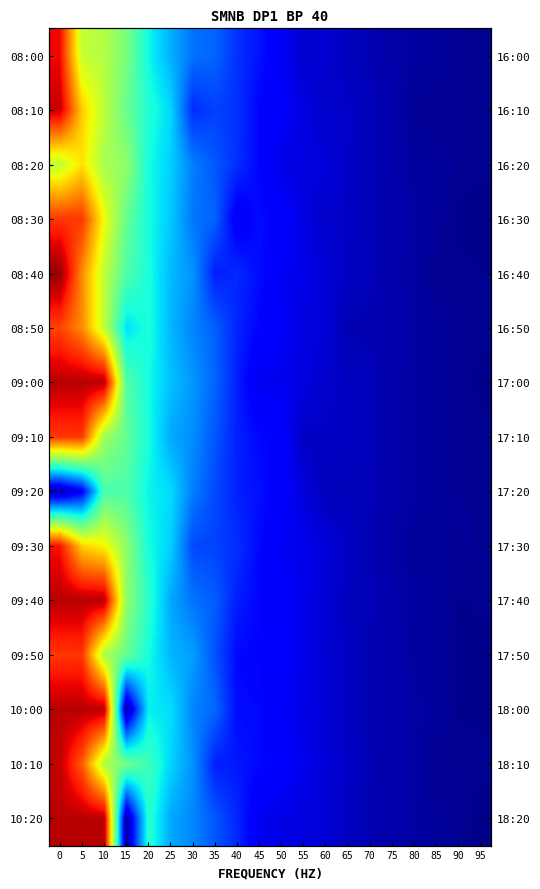

Rank the categories by 08:10 value from lowest to highest.

95, 85, 80, 90, 75, 70, 65, 60, 55, 50, 45, 30, 40, 35, 25, 20, 15, 10, 5, 0